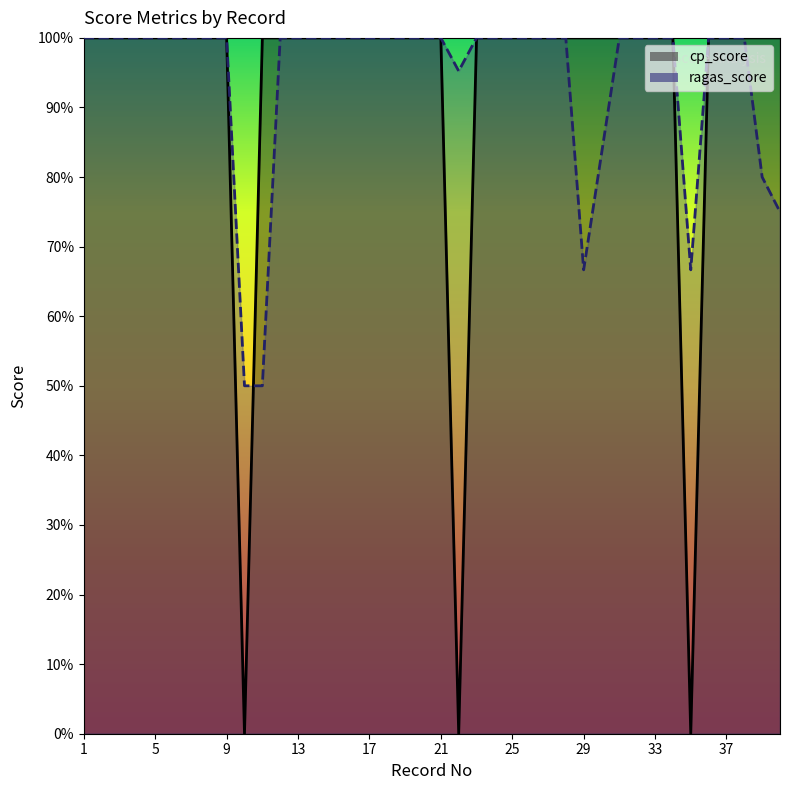

The value of ragas_score at 6 is 1.6. True or false?

False